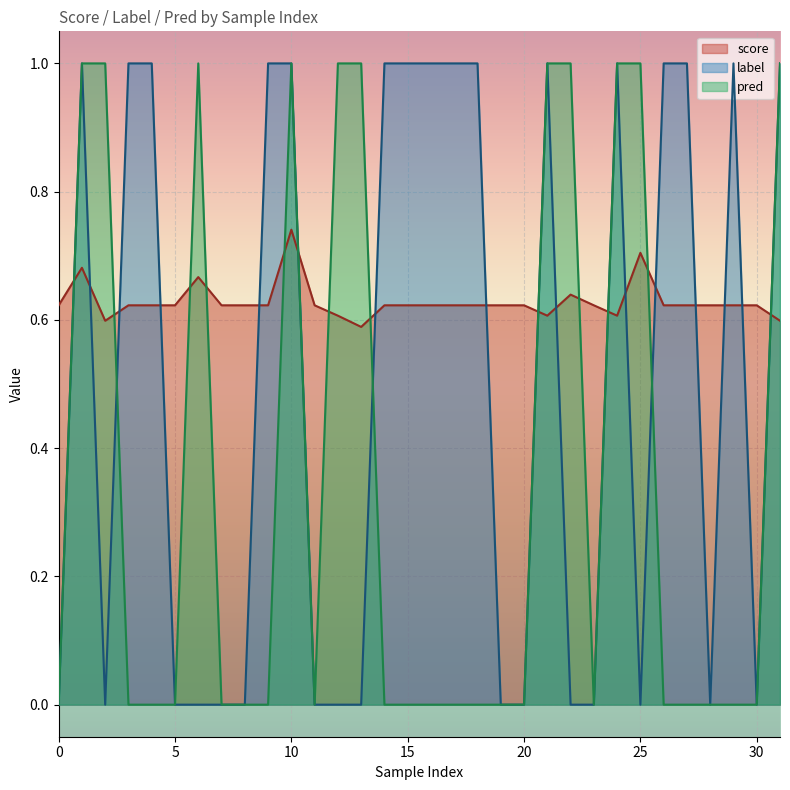

What is the average value of the score series?

0.6